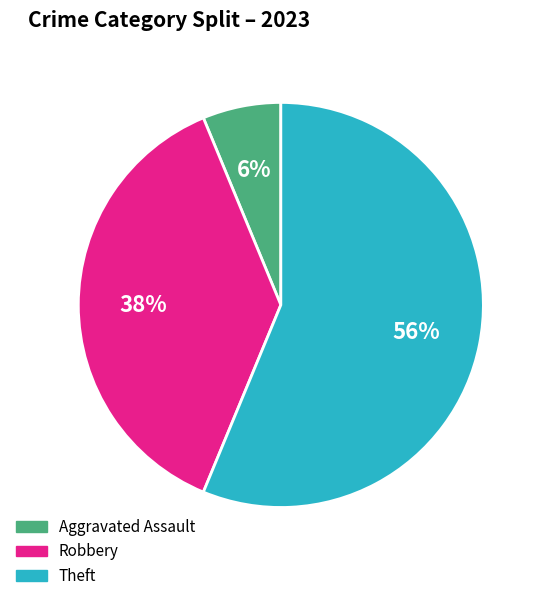

How many slices are in this pie chart?

3